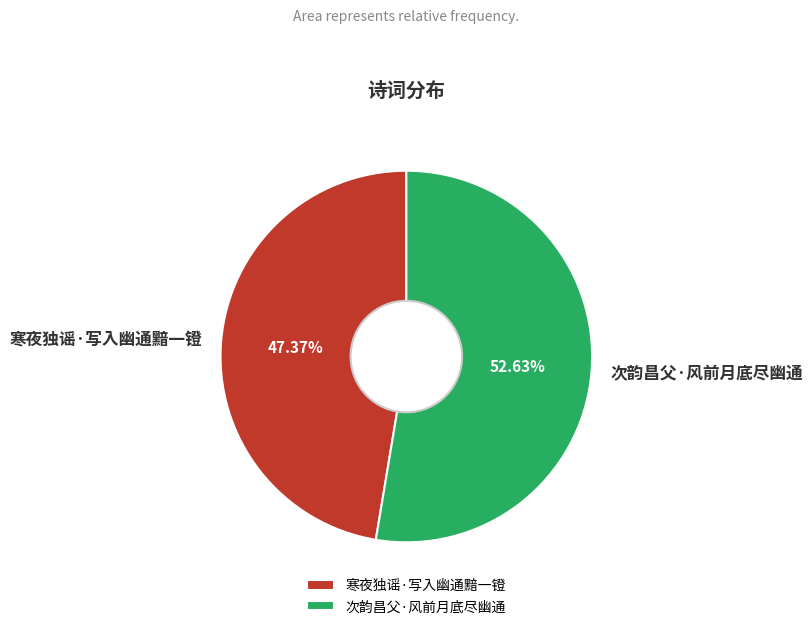

Is it true that 寒夜独谣·写入幽通黯一镫 is 59% of the pie?

False